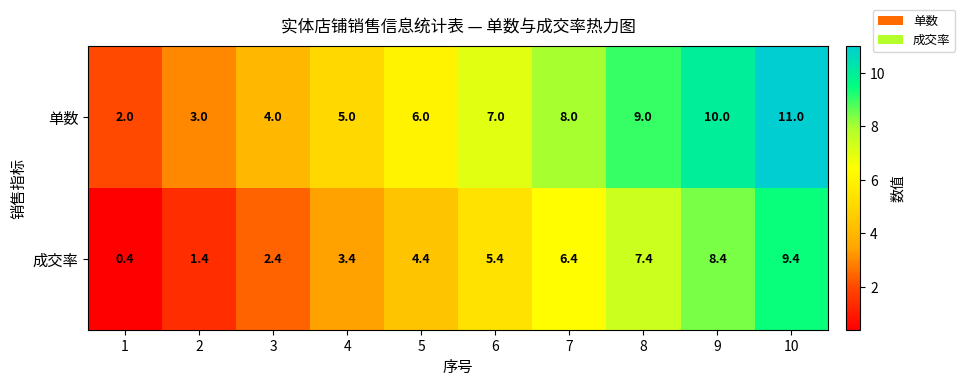

At which category is the sum across all series the highest?

10